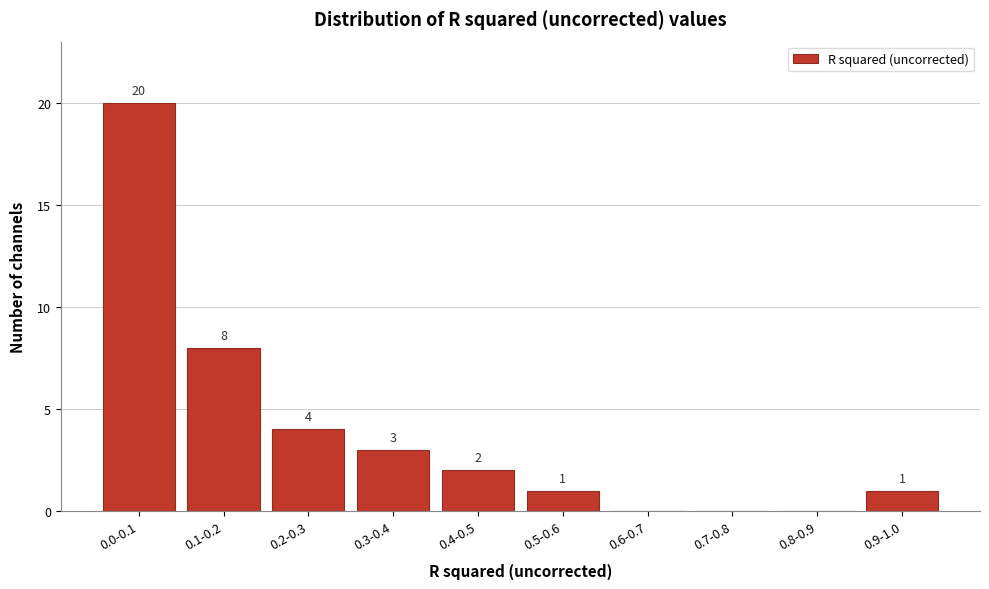

Reading right to left, list all the values displayed in this chart.

0.9-1.0=1	0.8-0.9=0	0.7-0.8=0	0.6-0.7=0	0.5-0.6=1	0.4-0.5=2	0.3-0.4=3	0.2-0.3=4	0.1-0.2=8	0.0-0.1=20